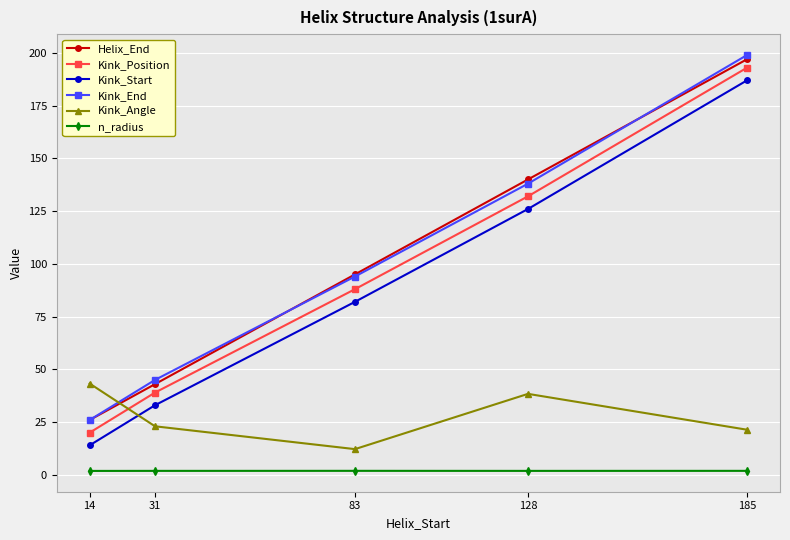

List the labels in order of Kink_End value, smallest first.

14, 31, 83, 128, 185